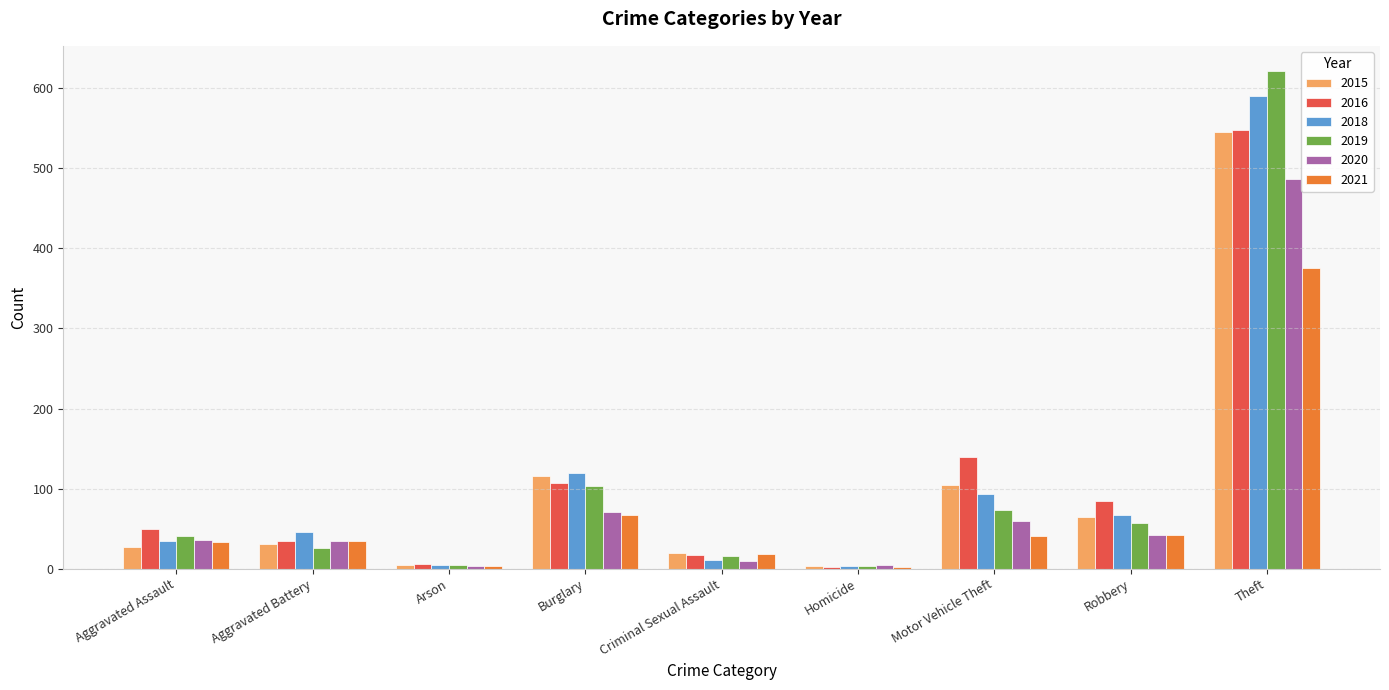

What is the label of the 4th bar from the left?

Burglary